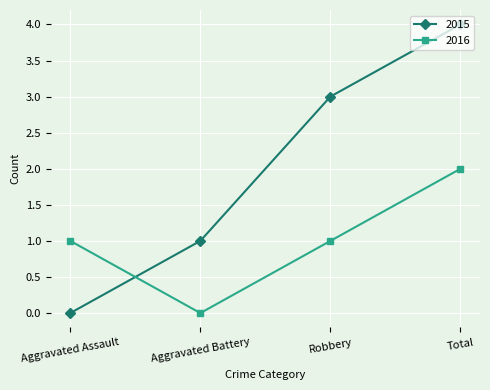

Reading left to right, what are all the values shown in this chart?

2015: Aggravated Assault=0	Aggravated Battery=1	Robbery=3	Total=4
2016: Aggravated Assault=1	Aggravated Battery=0	Robbery=1	Total=2